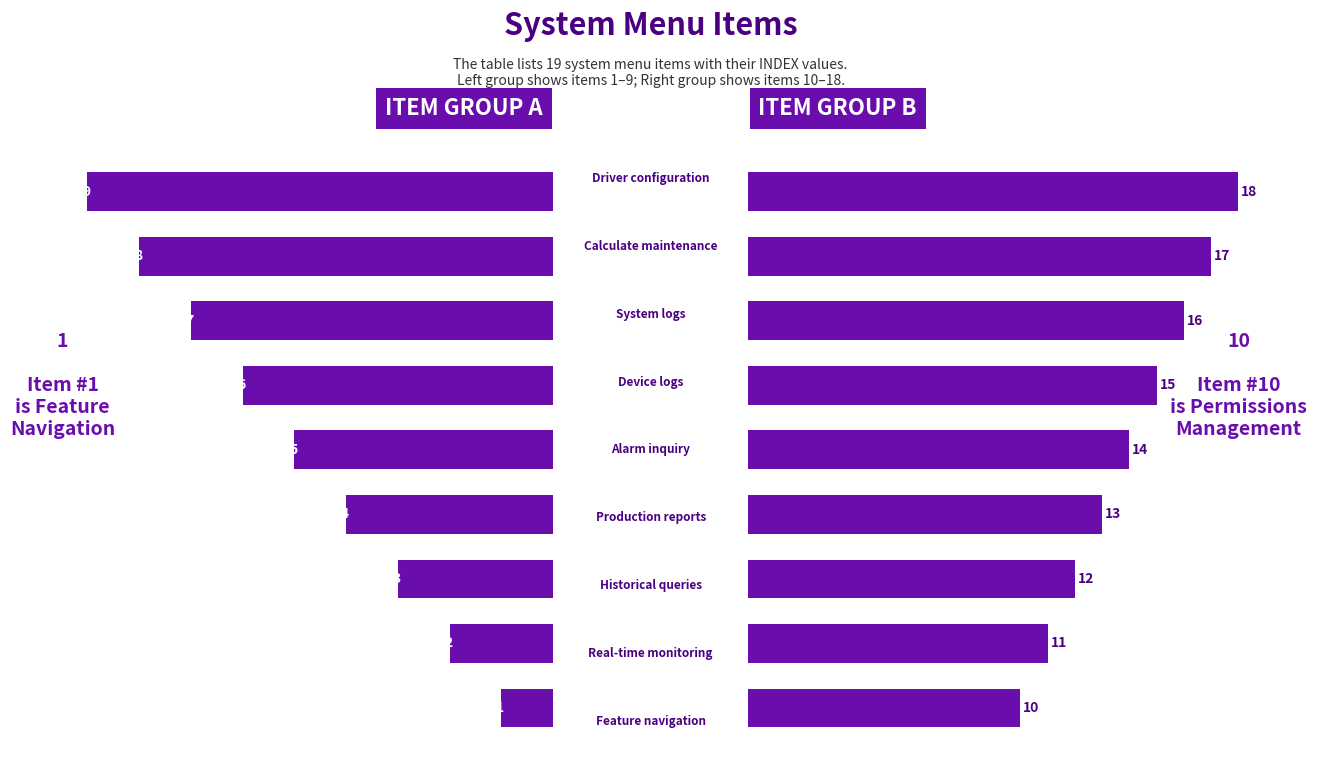

How many values in the Right Group series exceed 14?

4